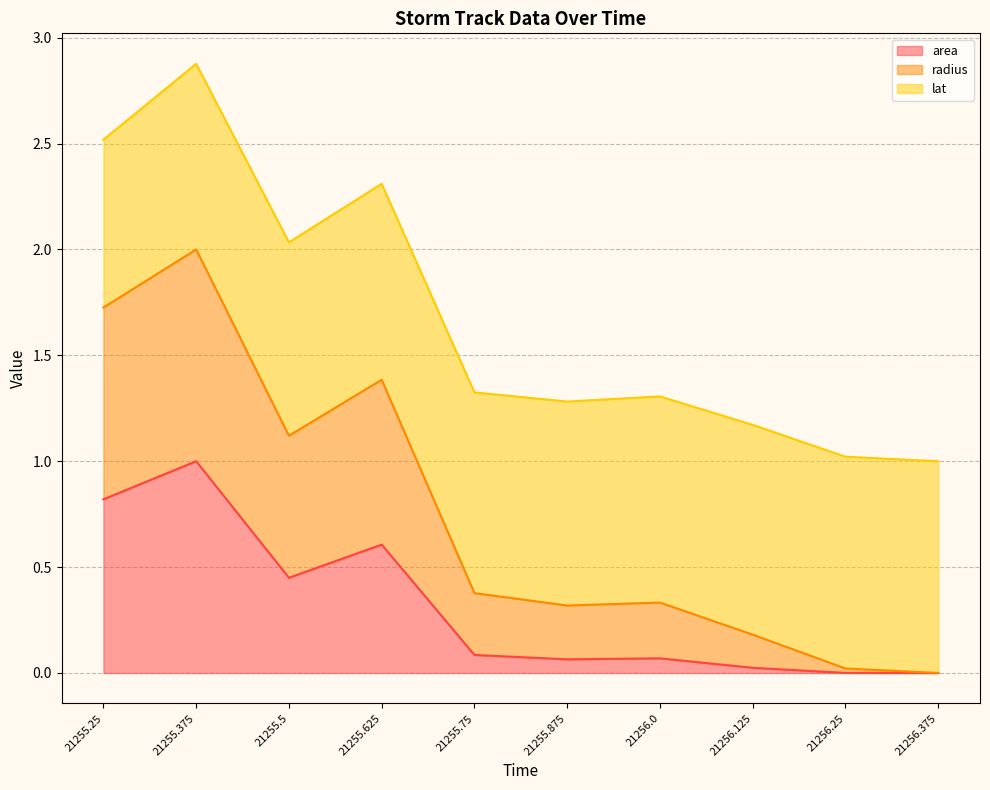

True or false: radius and area intersect in this chart.

False